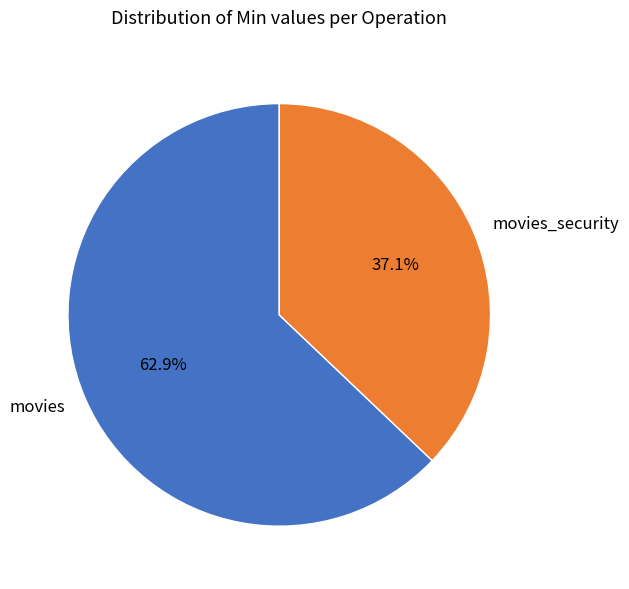

Is it true that movies_security is 26% of the pie?

False